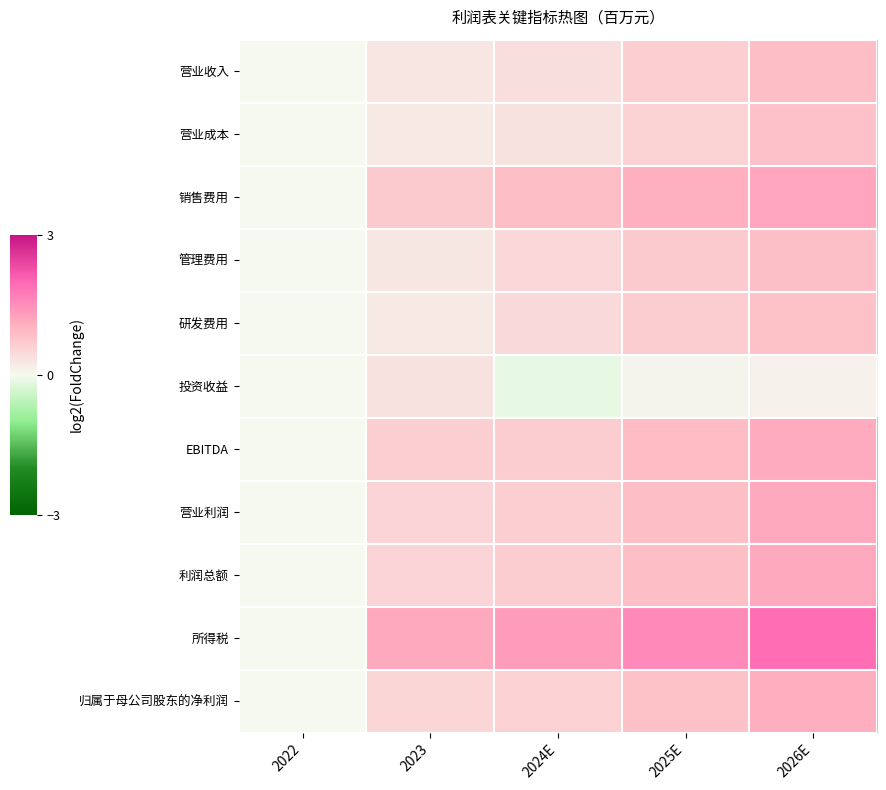

Reading left to right, extract all data points from this chart.

营业收入: 2022=0.0	2023=0.3	2024E=0.4	2025E=0.6	2026E=0.9
营业成本: 2022=0.0	2023=0.2	2024E=0.3	2025E=0.6	2026E=0.8
销售费用: 2022=0.0	2023=0.7	2024E=0.9	2025E=1.1	2026E=1.2
管理费用: 2022=0.0	2023=0.3	2024E=0.5	2025E=0.7	2026E=0.9
研发费用: 2022=0.0	2023=0.2	2024E=0.5	2025E=0.7	2026E=0.8
投资收益: 2022=0.0	2023=0.3	2024E=-0.1	2025E=0.1	2026E=0.1
EBITDA: 2022=0.0	2023=0.6	2024E=0.7	2025E=0.9	2026E=1.1
营业利润: 2022=0.0	2023=0.5	2024E=0.7	2025E=0.9	2026E=1.2
利润总额: 2022=0.0	2023=0.6	2024E=0.7	2025E=0.9	2026E=1.2
所得税: 2022=0.0	2023=1.2	2024E=1.3	2025E=1.6	2026E=1.9
归属于母公司股东的净利润: 2022=0.0	2023=0.5	2024E=0.6	2025E=0.8	2026E=1.1